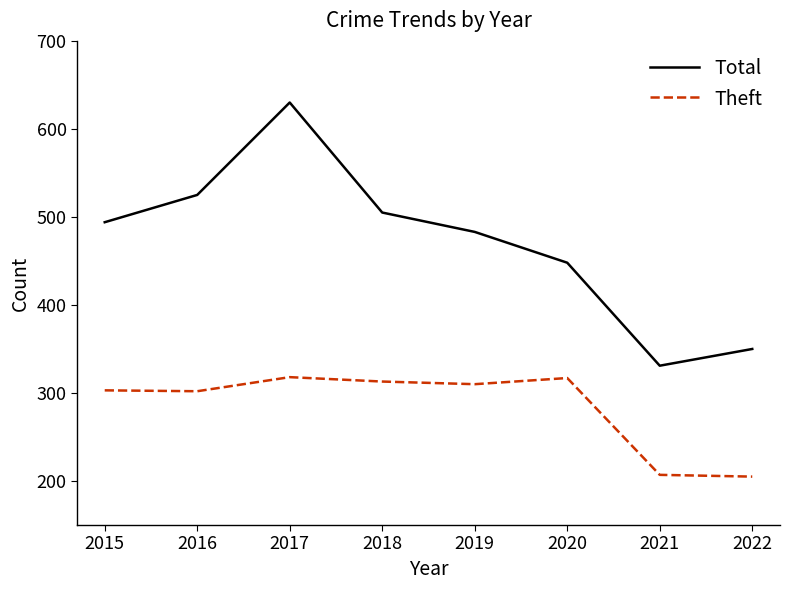

Read the Theft value at 2017.

318